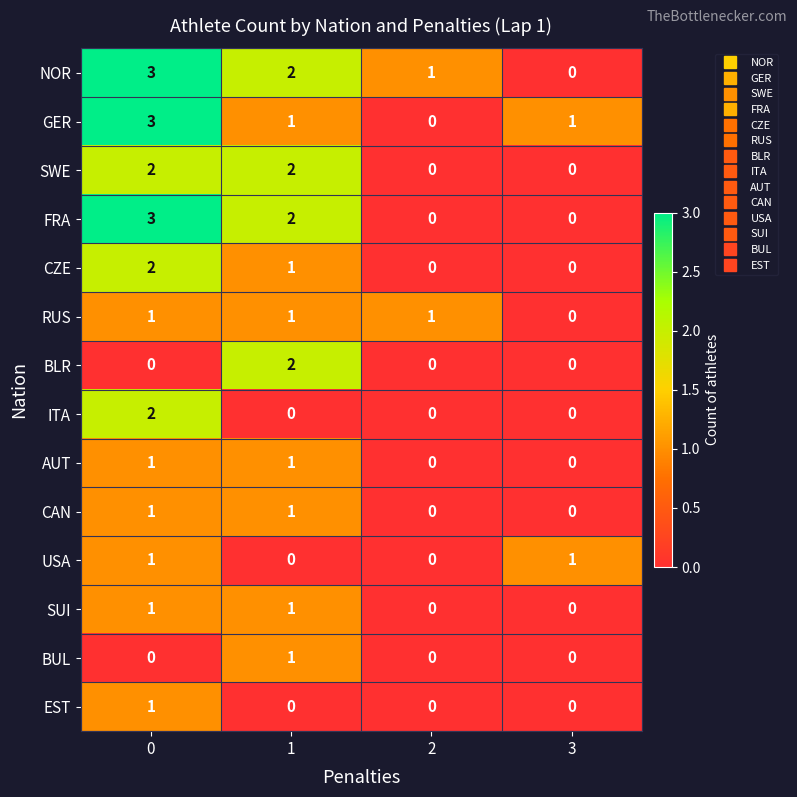

What is the difference between the highest and lowest values at 0?

3